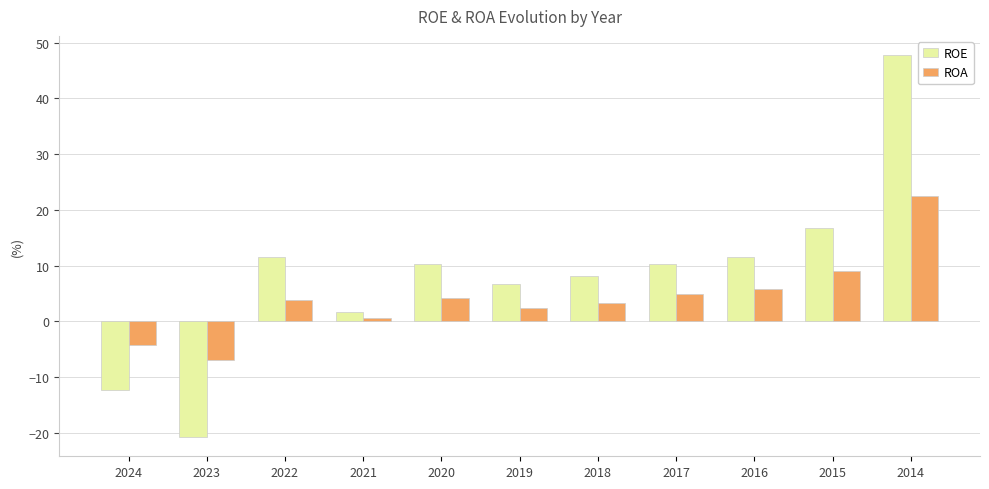

What value does the ROE series have at 2024?

-12.4